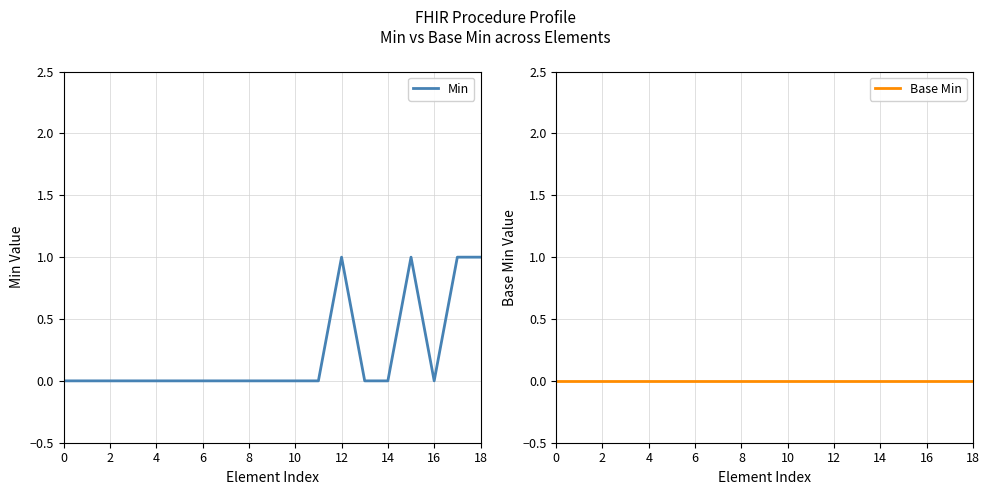

True or false: Base Min and Min intersect in this chart.

False